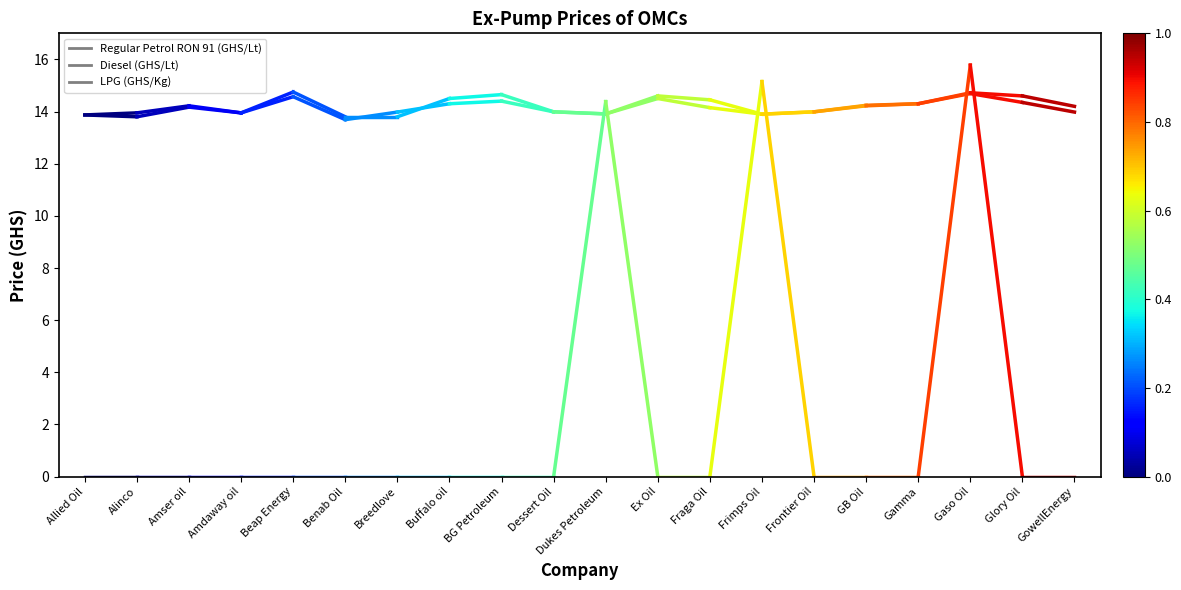

At Alinco, list the series in order from largest to smallest.

Regular Petrol RON 91 (GHS/Lt), Diesel (GHS/Lt), LPG (GHS/Kg)